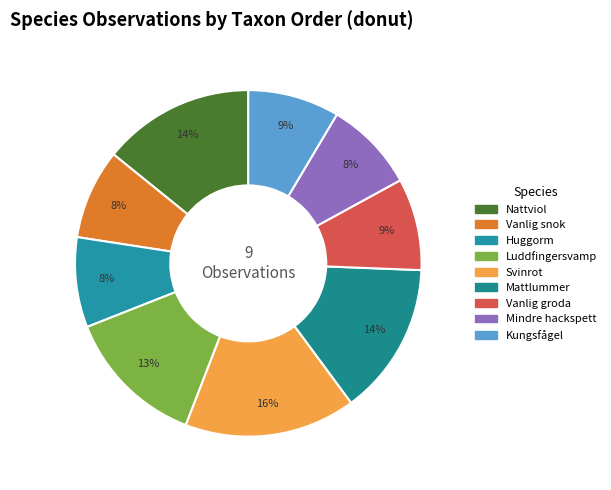

How many segments does this pie chart have?

9